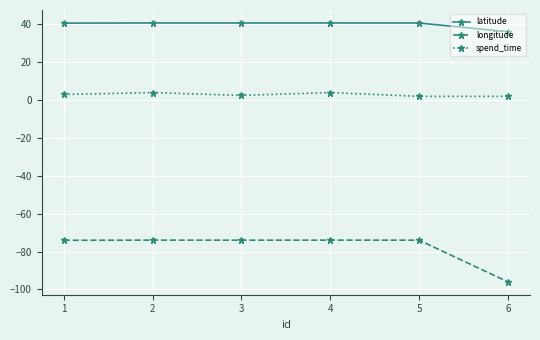

Is this an area chart (filled region under the line)?

No